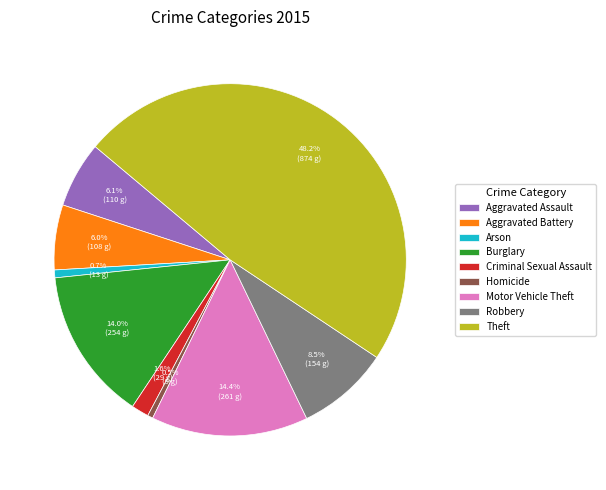

Count the number of slices in the pie.

9